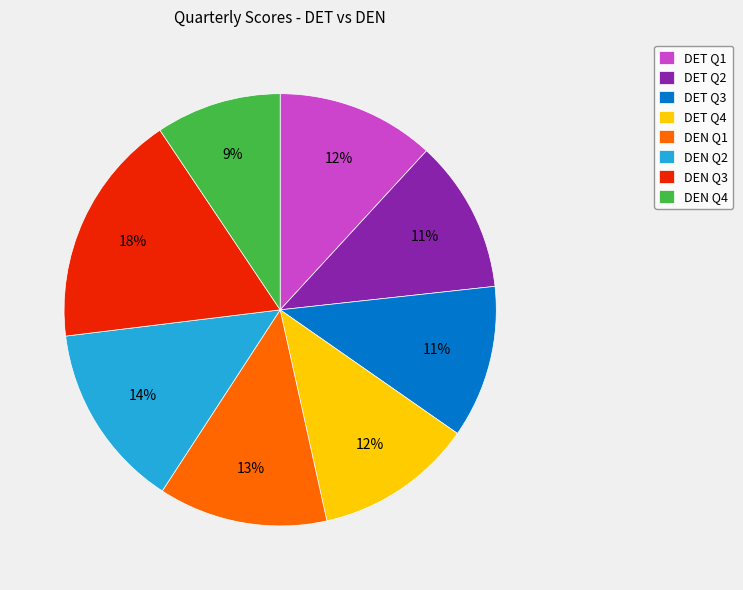

To the nearest percent, what is the combined percentage of DET Q1 and DEN Q2?

26%